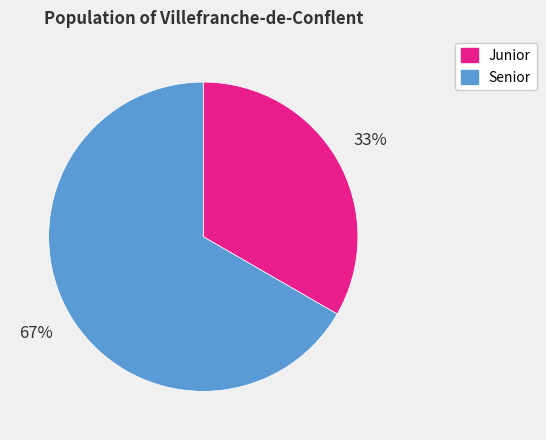

To the nearest percent, what portion does Junior represent?

33%